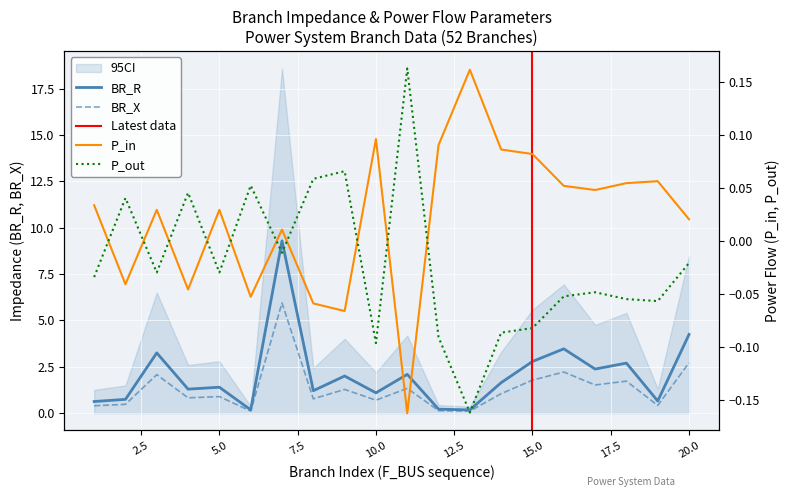

How many interior local valleys does the BR_X series have?

7